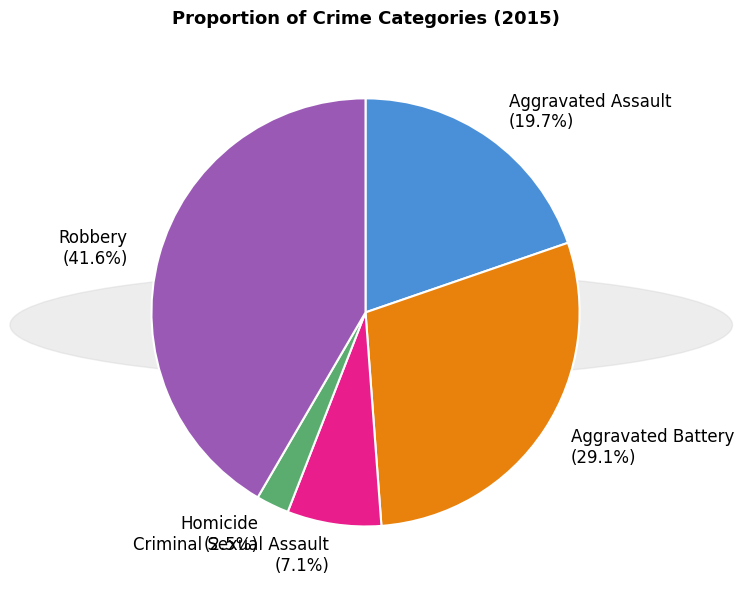

Does Aggravated Assault account for over 50% of the chart?

No